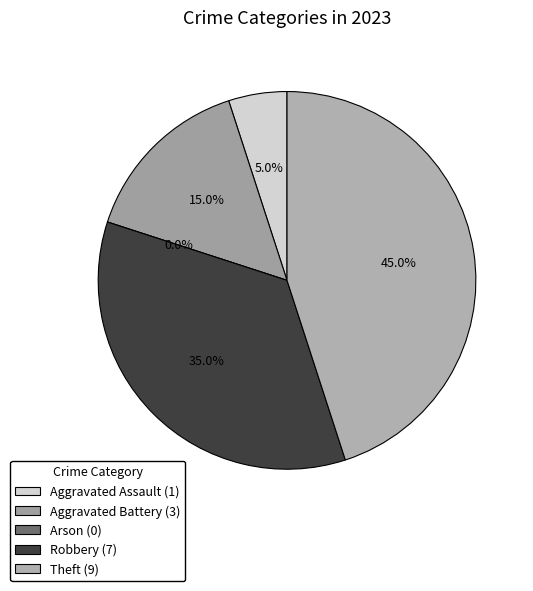

Count the number of slices in the pie.

5